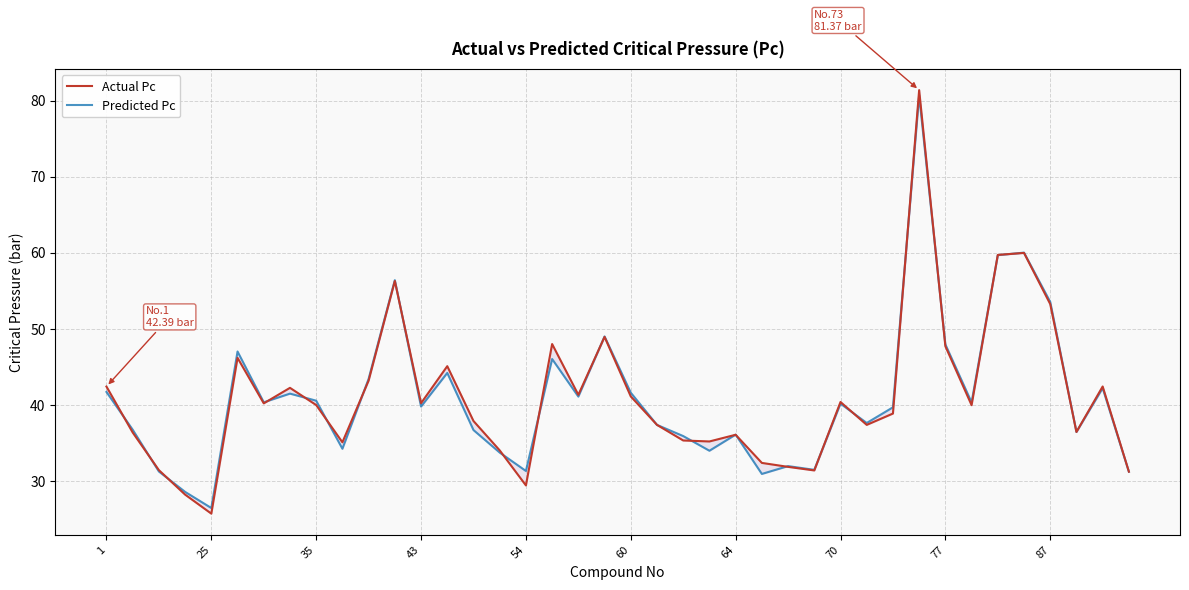

Rank the series by their average value, from highest to lowest.

Actual Pc, Predicted Pc